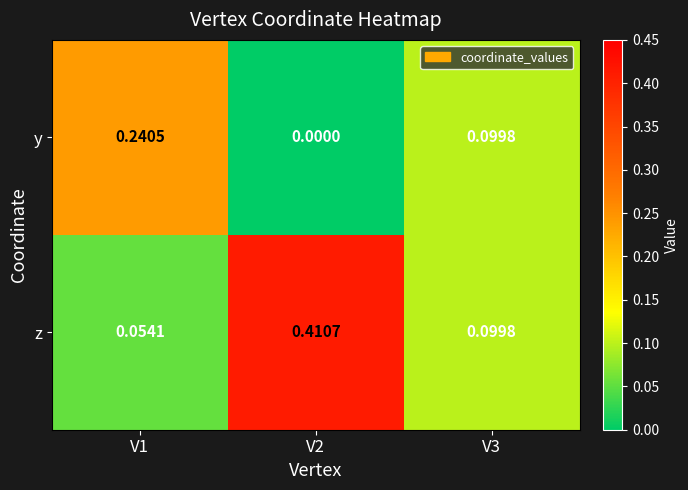

Between V1 and V2, which series saw the biggest shift?

z